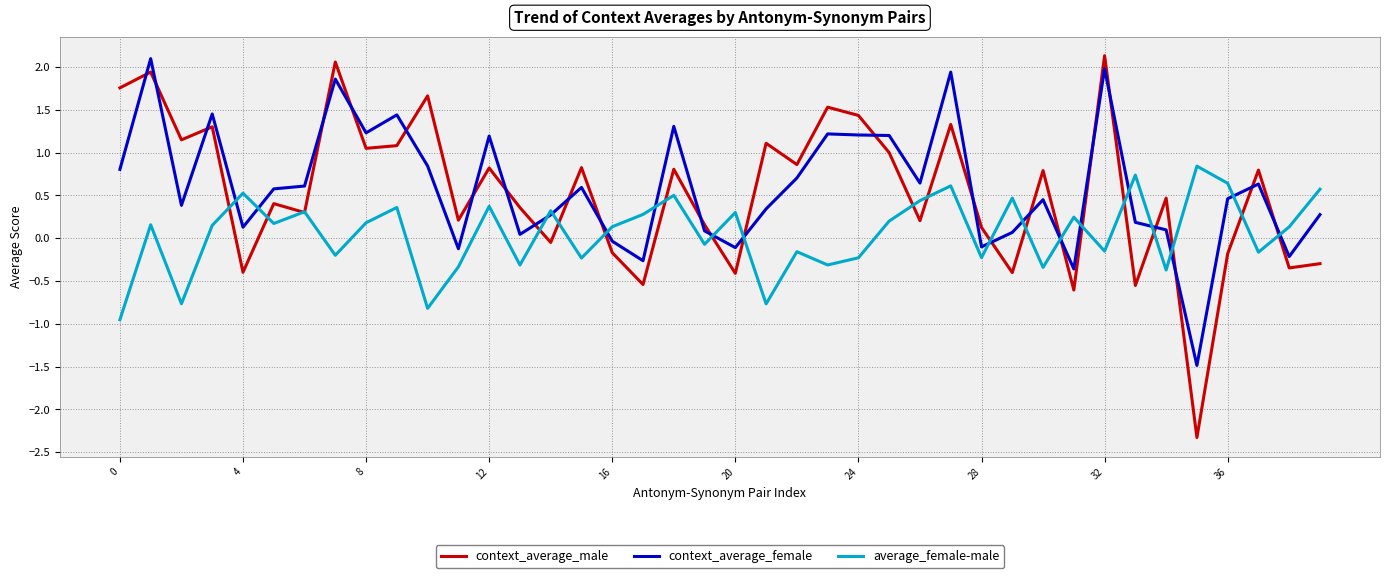

How many times do context_average_female and average_female-male cross each other?

17